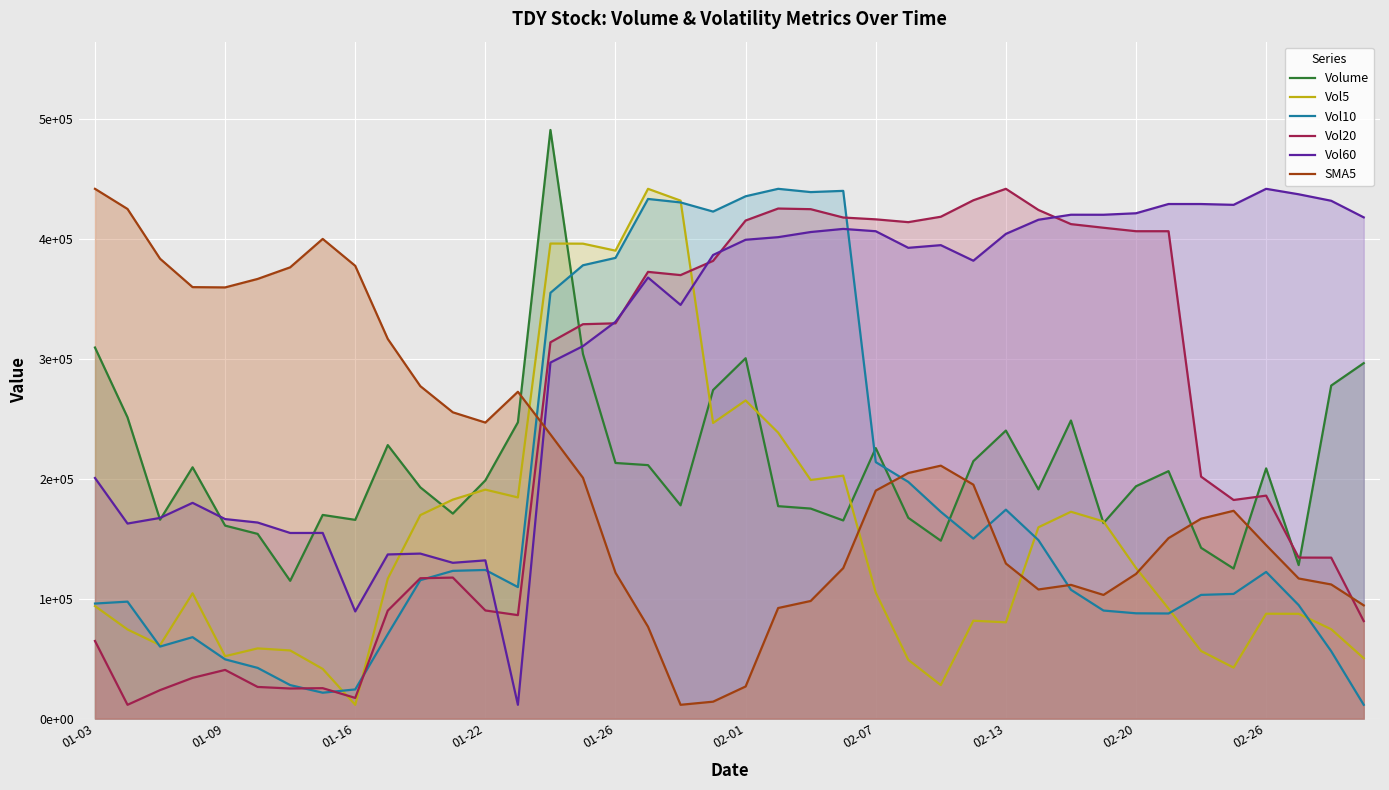

Reading right to left, what are all the values shown in this chart?

Volume: 296200.0	277500.0	127900.0	208500.0	125000.0	142300.0	206200.0	193600.0	162900.0	248400.0	191000.0	240000.0	214500.0	148200.0	167300.0	225400.0	165100.0	175000.0	177000.0	300300.0	273800.0	177700.0	211200.0	213000.0	303800.0	490500.0	246900.0	198500.0	170800.0	192700.0	227900.0	165600.0	169700.0	114800.0	153900.0	160800.0	209400.0	165700.0	251000.0	309200.0
Vol5: 50286.9	74452.4	87295.5	87374.8	42466.4	56342.6	91619.6	125511.8	164292.2	172350.2	159400.5	80204.9	81549.9	27909.8	48951.6	104970.6	202428.9	198808.5	238278.0	265102.2	246331.8	431607.2	441450.0	389934.5	395745.1	395844.7	184291.8	190797.2	182469.3	169560.5	116586.2	11480.0	41385.6	56779.3	58485.3	51999.3	104377.8	61215.2	74268.8	93765.5
Vol10: 11480.0	56156.8	94563.6	122198.0	103890.7	103066.2	87572.2	87730.2	90030.6	107343.0	148723.9	174094.5	149962.1	172283.3	197240.6	213705.0	439746.4	438727.4	441450.0	435243.5	422484.4	430109.6	433014.3	383894.7	377751.0	354784.1	109585.1	123845.8	123106.9	115325.2	70332.8	24296.6	21559.6	27915.8	42241.8	49357.5	67847.6	60013.9	97449.1	95861.1
Vol20: 81257.5	134103.7	134152.7	185783.7	182155.6	201615.9	406112.7	406115.4	409010.4	412035.6	423845.4	441450.0	431902.7	418180.7	413671.7	416017.8	417536.4	424484.2	425022.0	415028.5	381417.9	369552.0	372239.4	329375.7	328633.4	313551.7	86209.4	90091.1	117487.6	116946.4	89955.7	17224.8	25338.2	25061.3	26362.8	40560.8	33934.5	23715.4	11480.0	64669.1
Vol60: 417664.4	431489.7	436899.7	441450.0	428101.6	428777.0	428792.6	421078.1	419838.9	419857.5	415670.5	403891.9	381540.1	394503.6	392282.8	406112.1	408043.9	405446.3	401165.7	399003.9	386321.7	344712.2	367511.4	330648.6	310367.9	296660.6	11480.0	131841.7	129811.0	137484.2	136773.6	89287.3	154696.5	154671.3	163368.0	166246.1	179778.3	167208.9	162518.9	200490.6
SMA5: 94352.5	111762.0	116743.0	144541.2	173145.8	166552.1	150376.0	120538.0	103033.7	111430.1	107587.7	129219.0	194919.4	210763.4	204644.0	189985.8	125376.4	98005.1	92123.0	26754.6	14089.0	11480.0	76516.4	121534.2	200611.9	236806.5	272336.8	246673.3	255212.0	277033.1	316358.3	377267.6	399705.2	376034.2	366357.0	359288.9	359526.0	383197.2	424657.2	441450.0